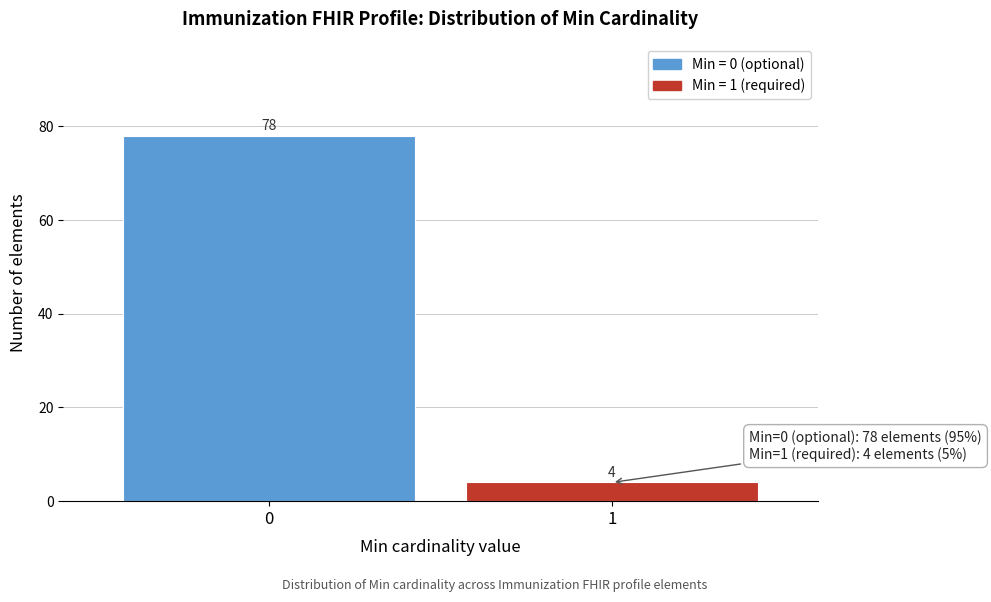

Reading right to left, transcribe all the data shown in this chart.

4	78